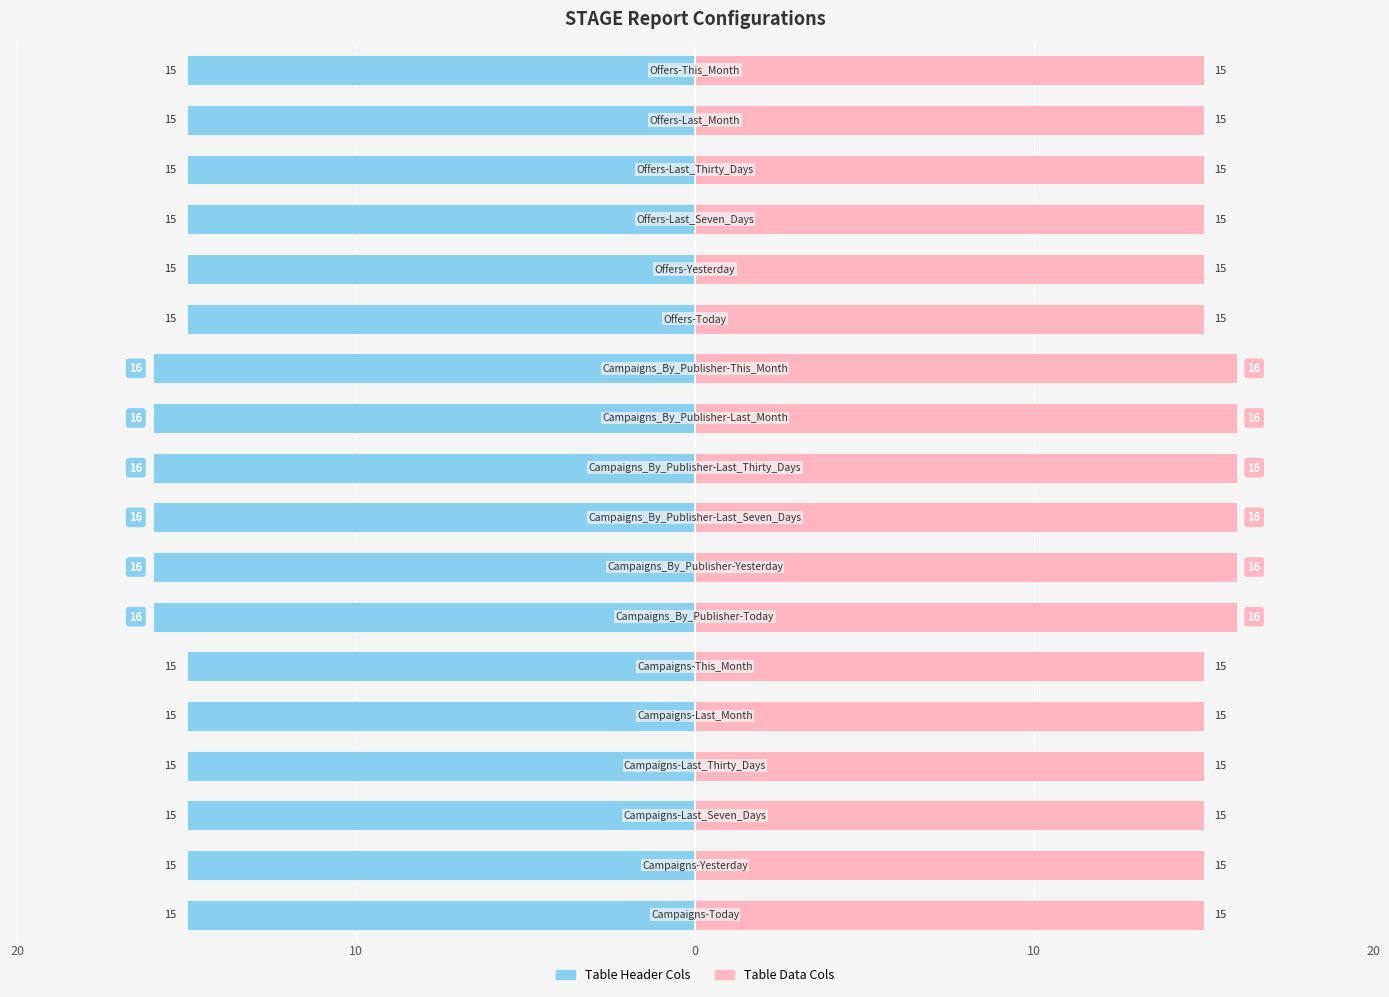

Which series changed the most between 10 and 16?

Table Header Cols